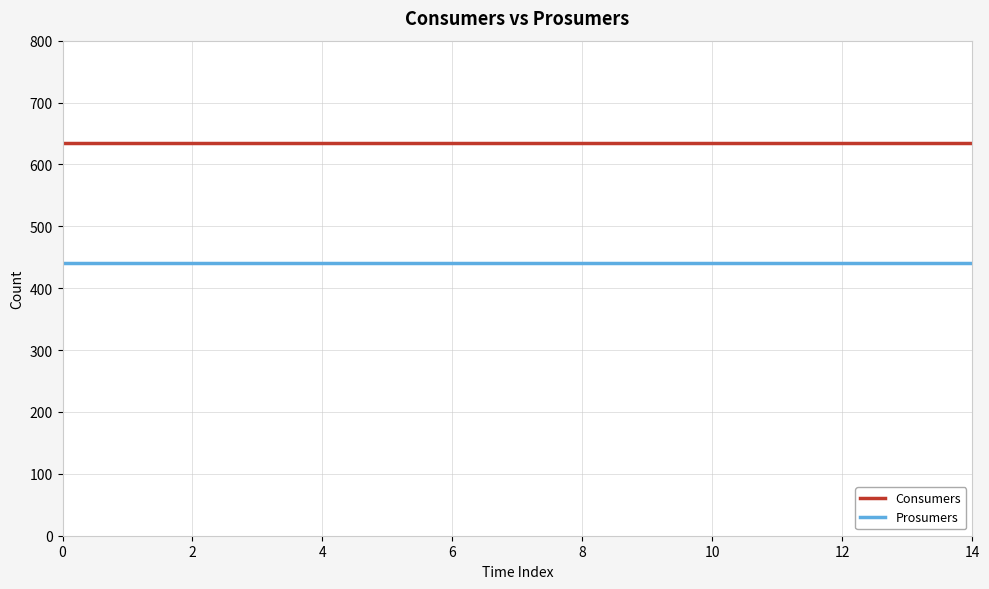

What is the smallest value displayed?

440